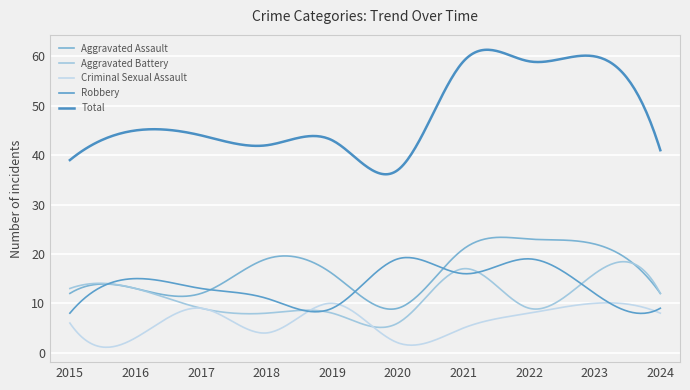

Which series has the largest total across all categories?

Total